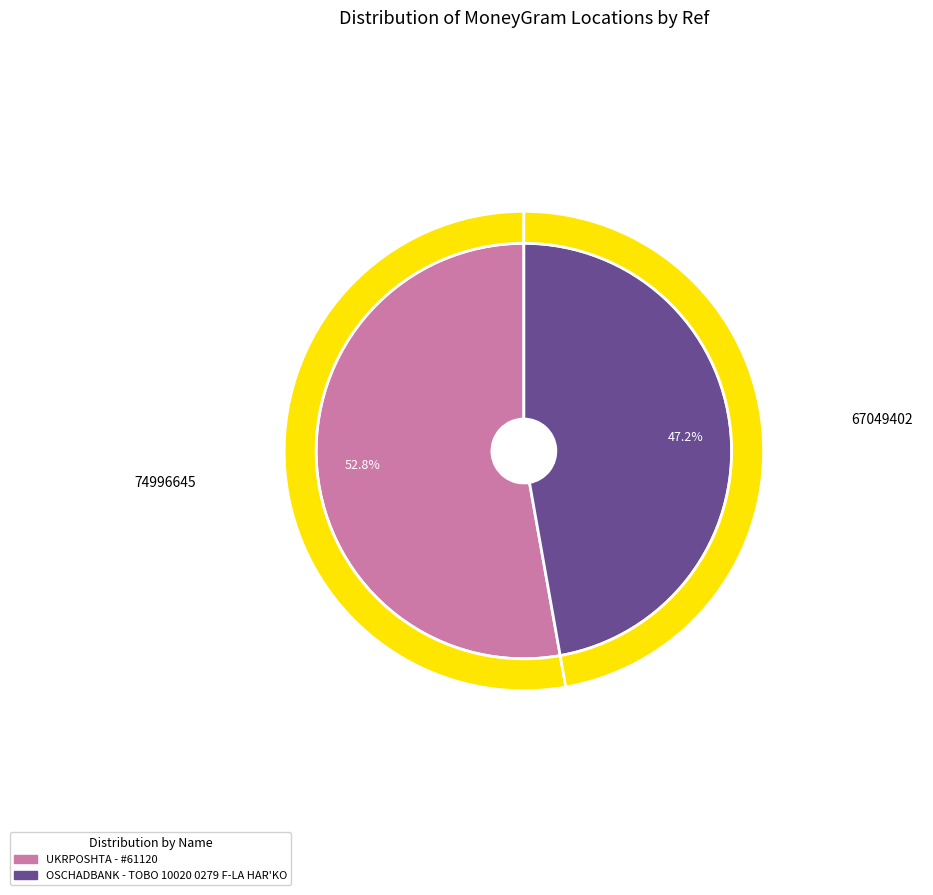

To the nearest percent, what is the difference between the largest and smallest slice percentages?

6%